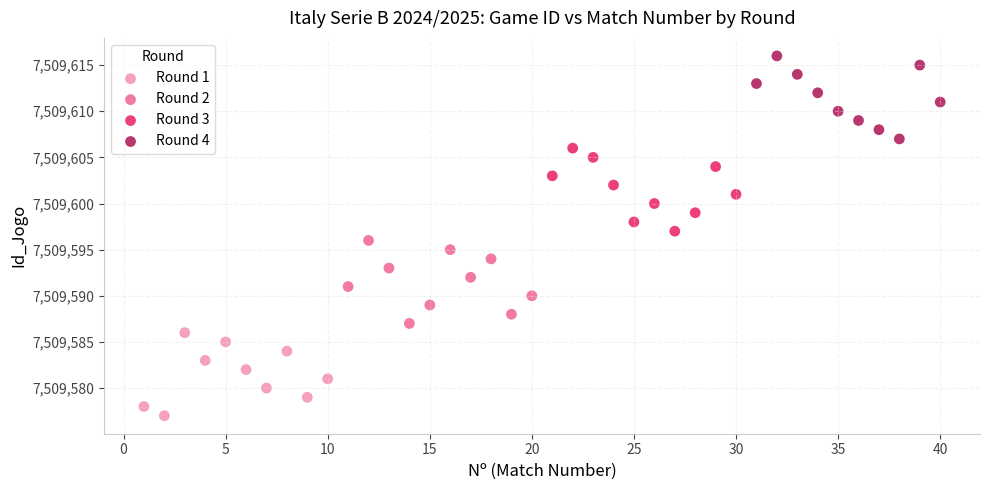

Which series contains the highest Y value?

Round 4